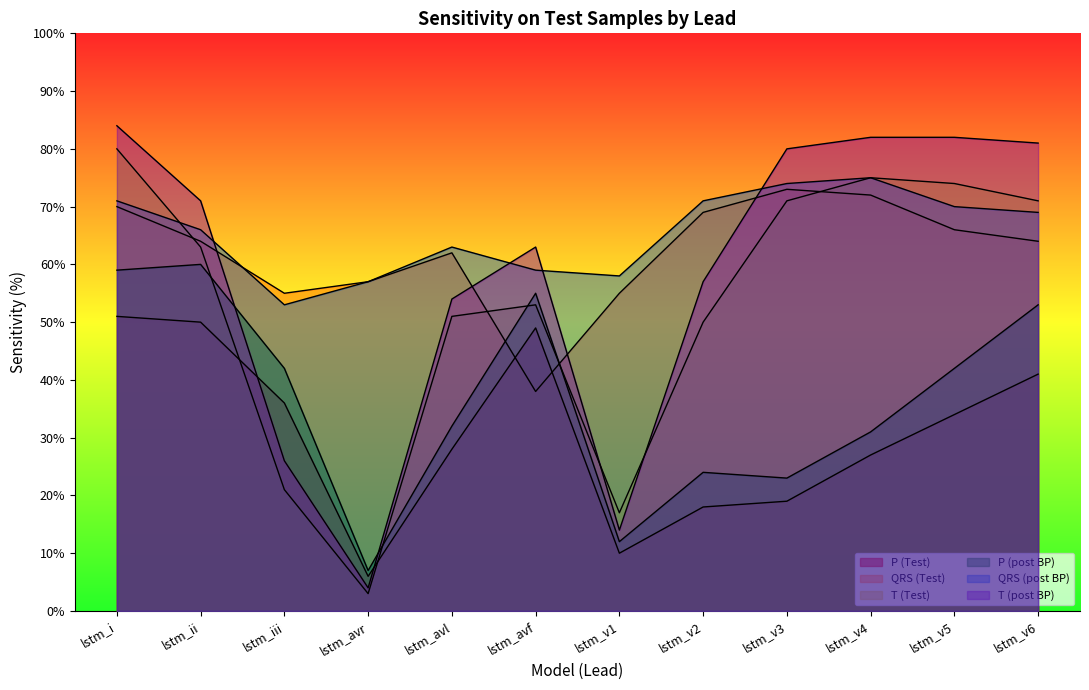

Which series changed the most between lstm_avf and lstm_v3?

QRS (Test)